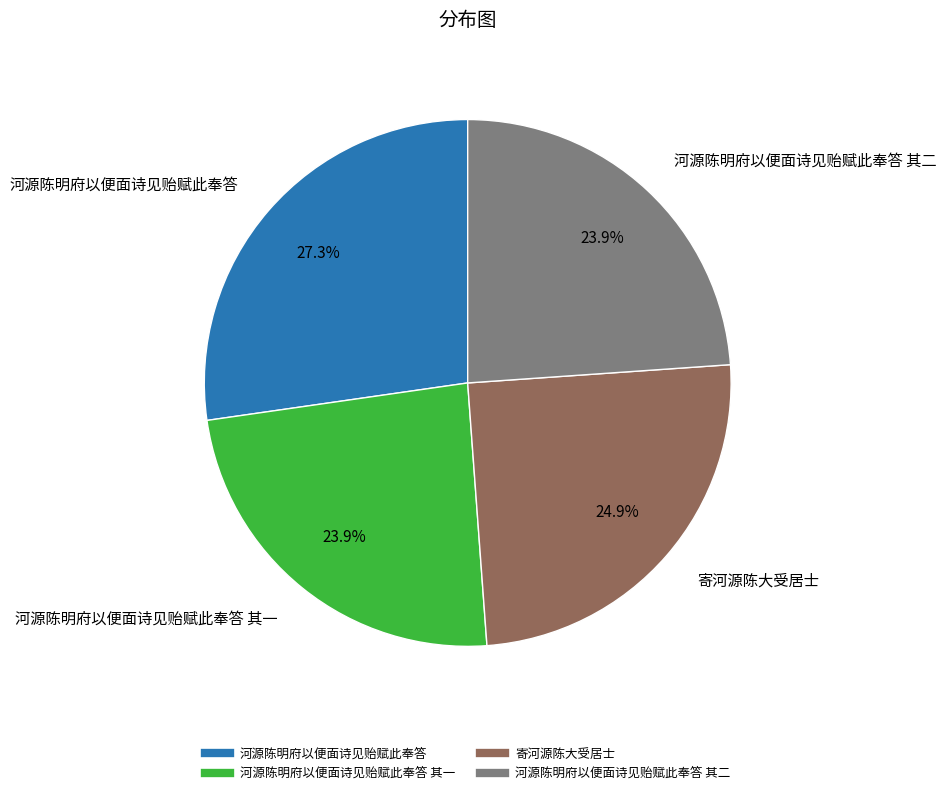

Is there any slice that represents more than half of the pie?

No